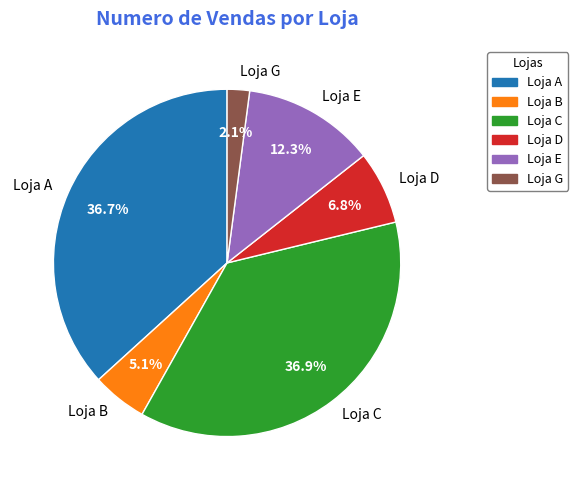

Between Loja G and Loja D, which is larger?

Loja D